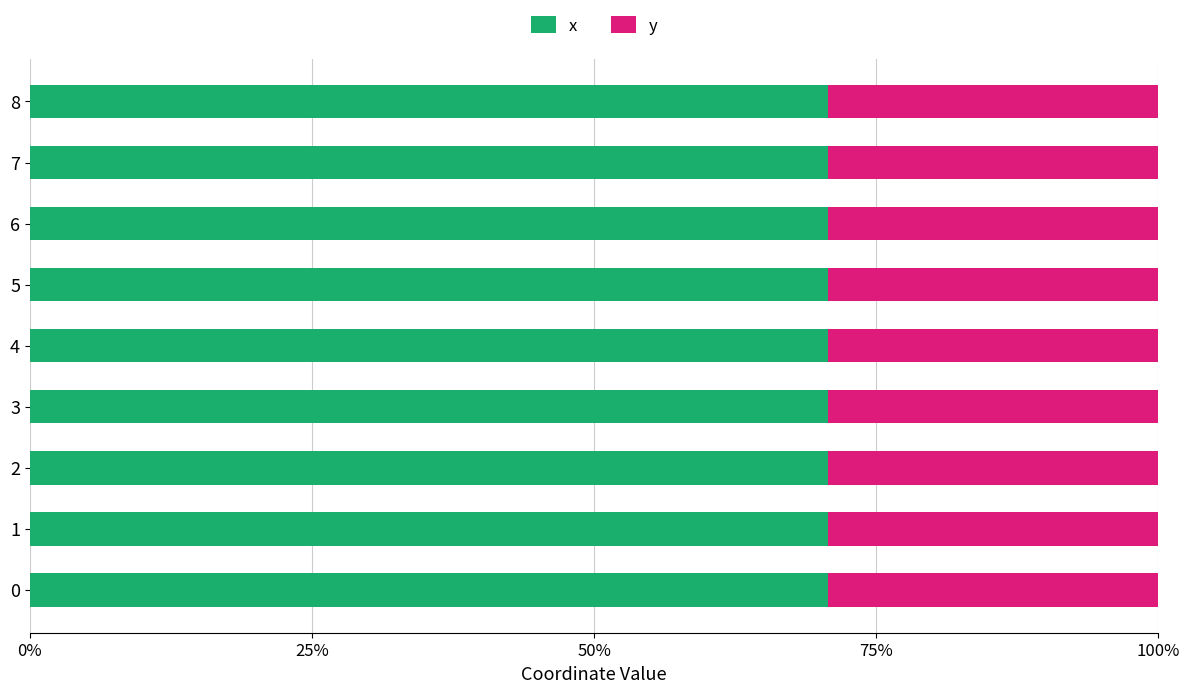

Is it true that x equals 70.8 at 7?

True